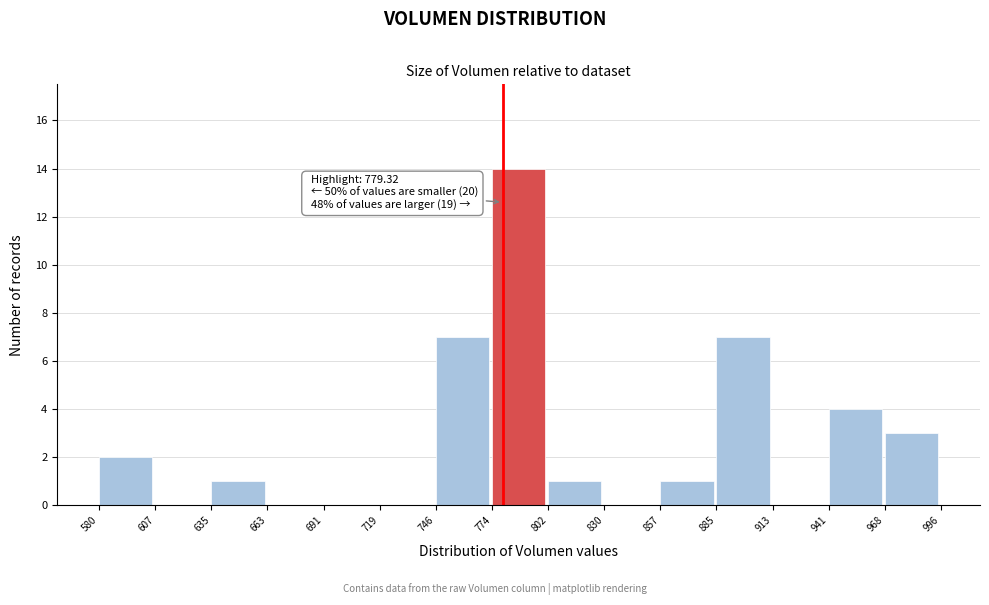

Which range on the x-axis has the tallest bar?

774 to 802